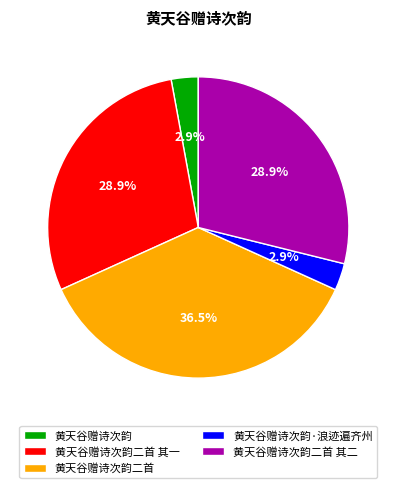

True or false: 黄天谷赠诗次韵·浪迹遍齐州 accounts for 3% of the total.

True